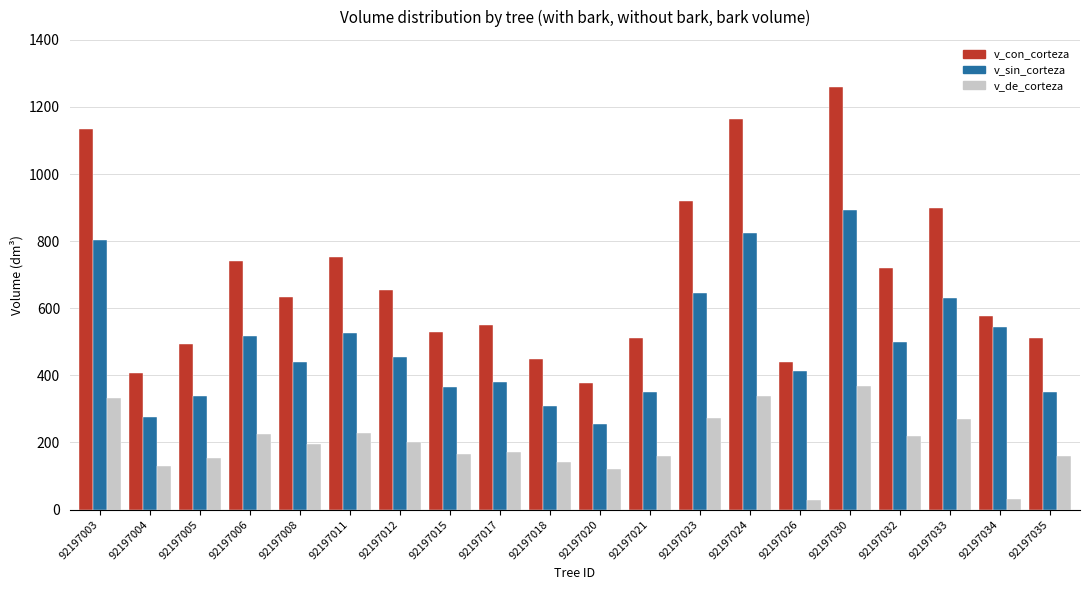

Is the value of v_de_corteza at 92197011 greater than the value of v_sin_corteza at 92197015?

No